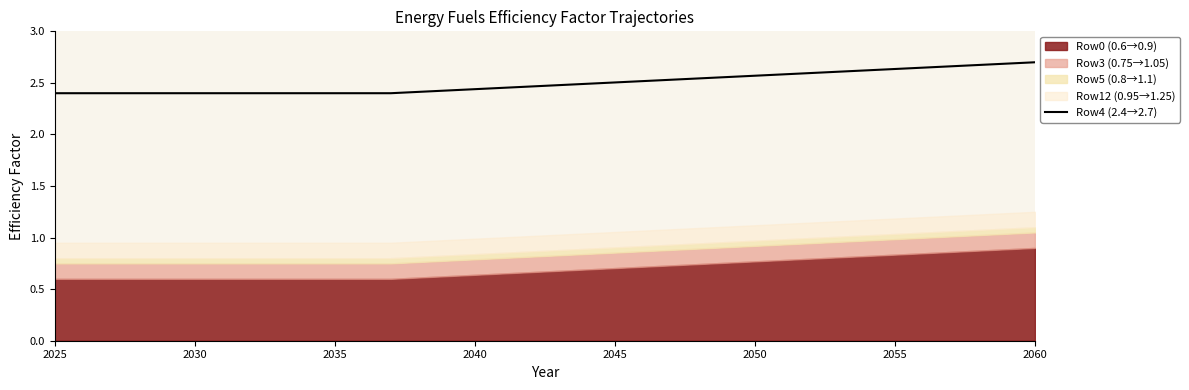

The value of Row4 (2.4→2.7) at 2030 is 1.6. True or false?

False